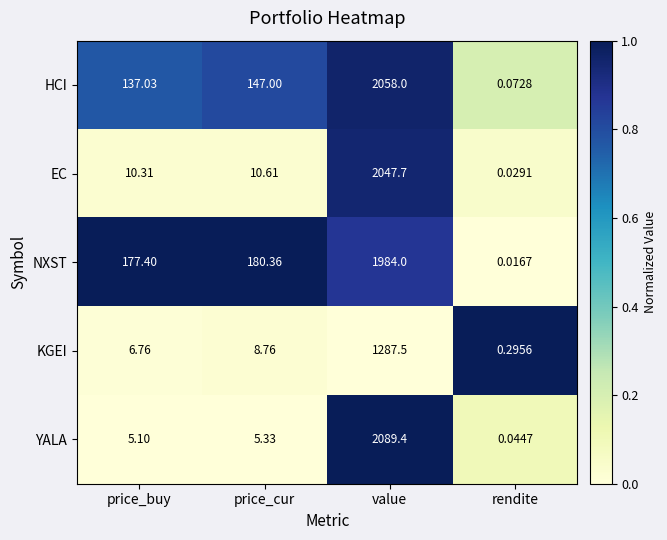

Which series changed the most between price_buy and rendite?

NXST